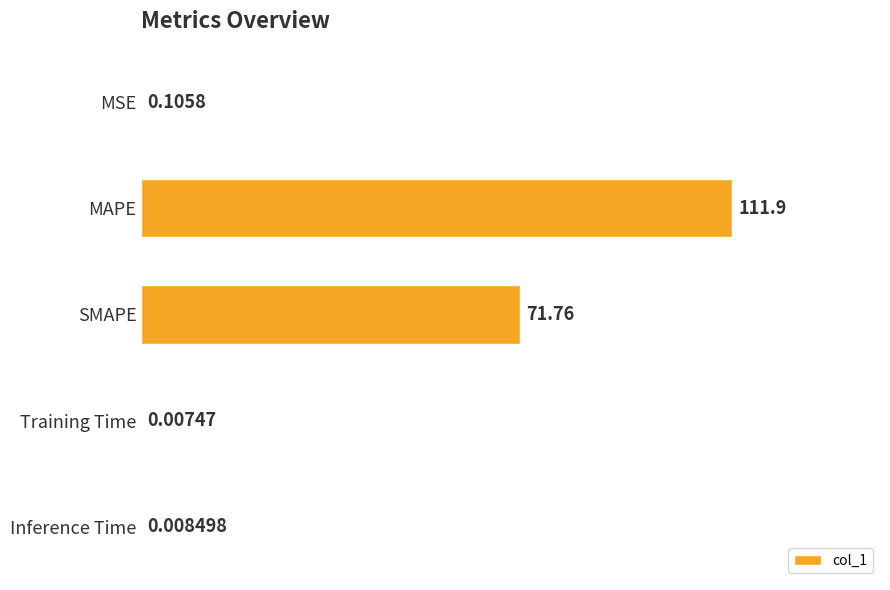

Which label corresponds to the largest value in the chart?

MAPE